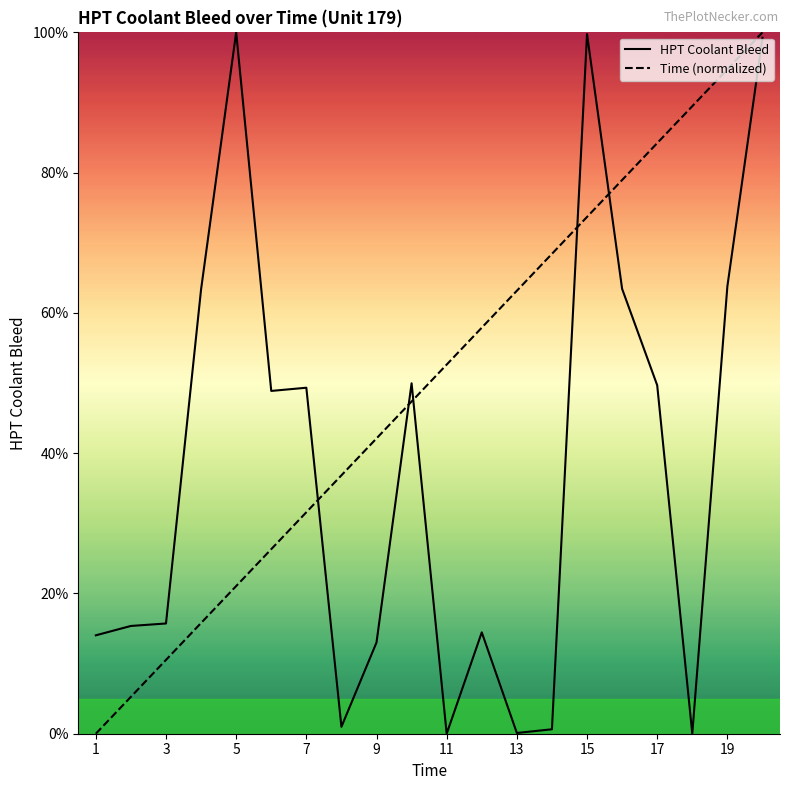

How many times do Time (normalized) and HPT Coolant Bleed cross each other?

5